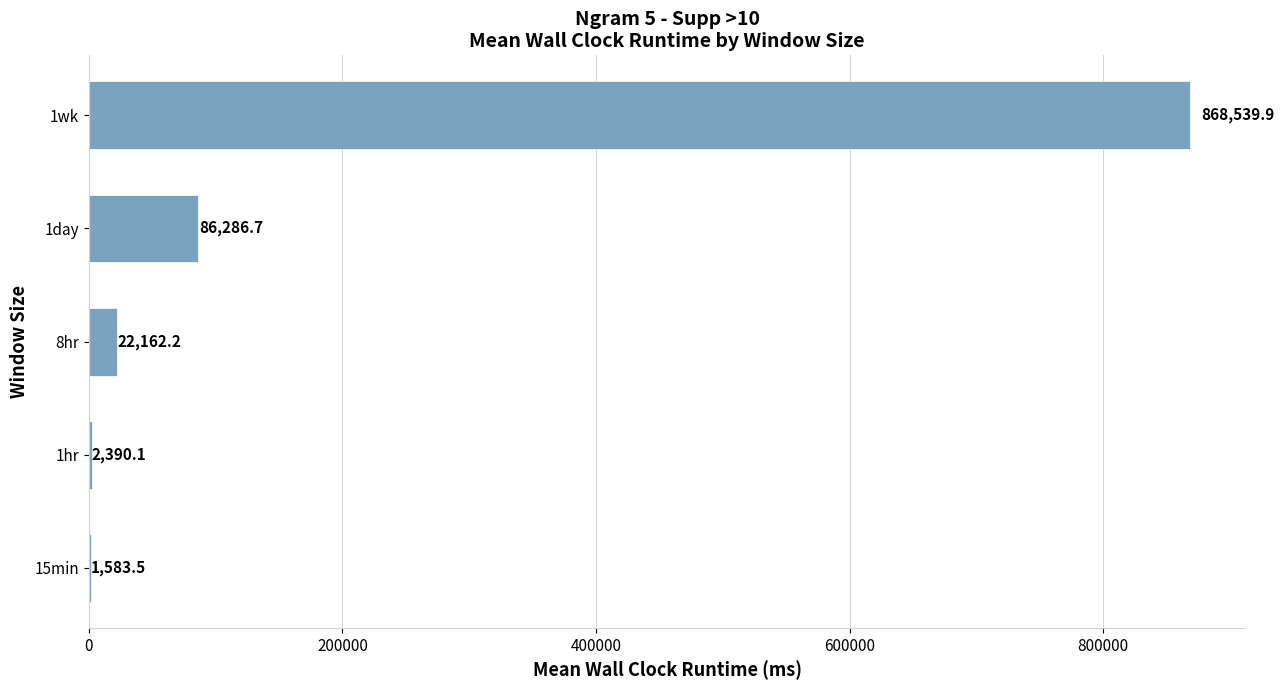

At which category does the chart reach its peak across all series?

1wk